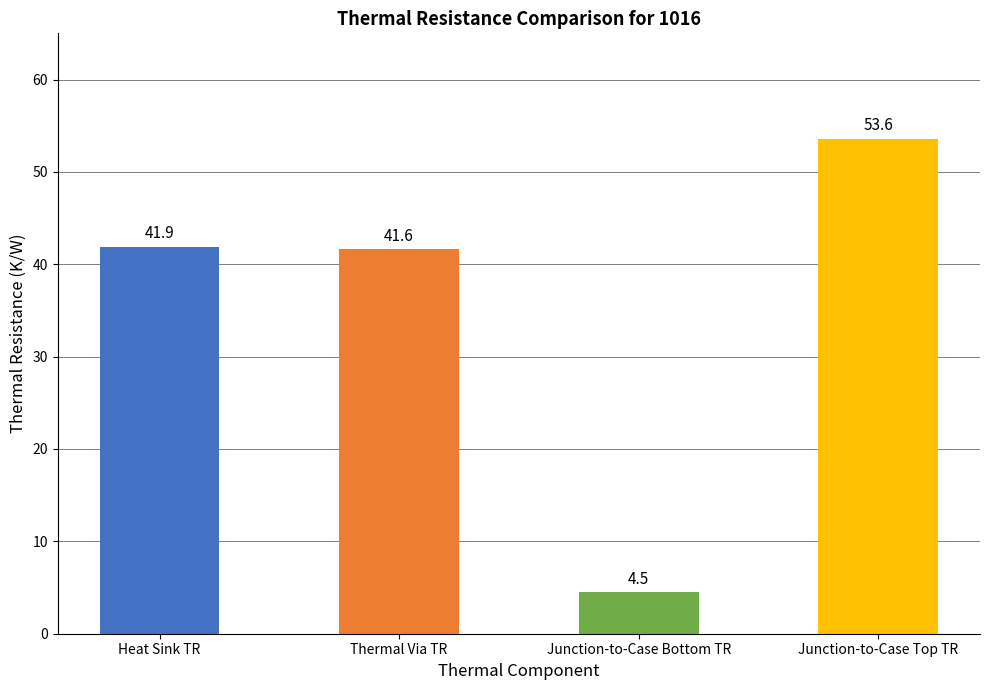

The chart shows a value of 73.7 at Thermal Via TR. True or false?

False